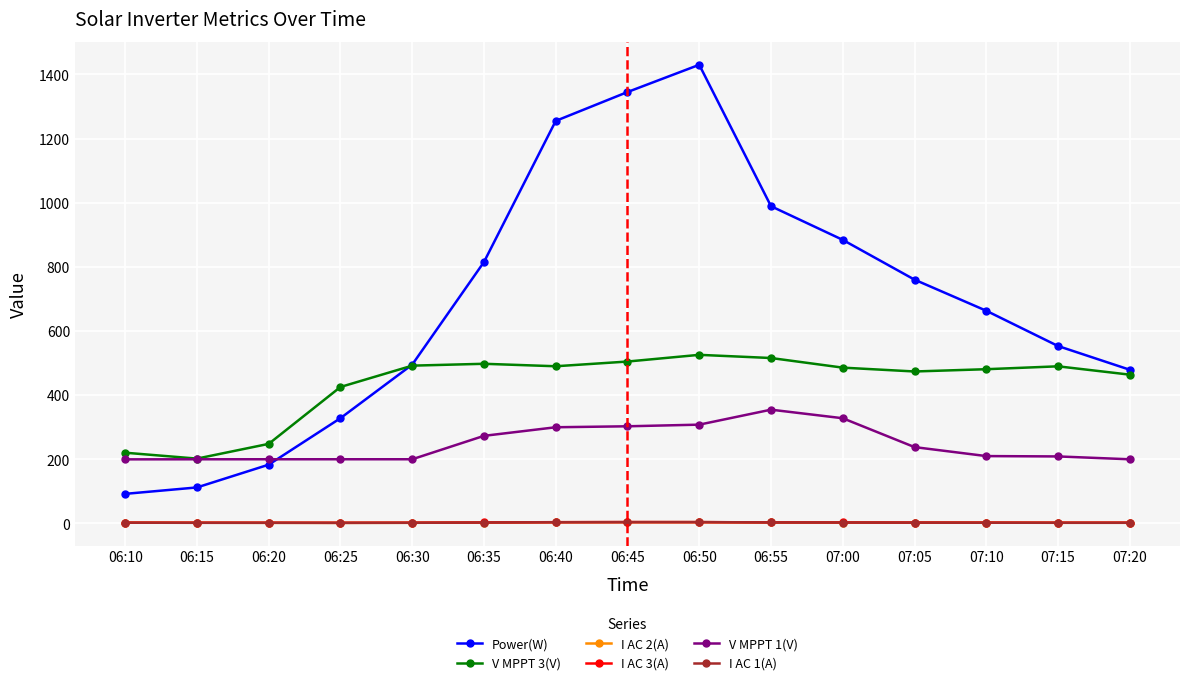

What is the difference between the maximum and minimum values in the V MPPT 1(V) series?

154.9